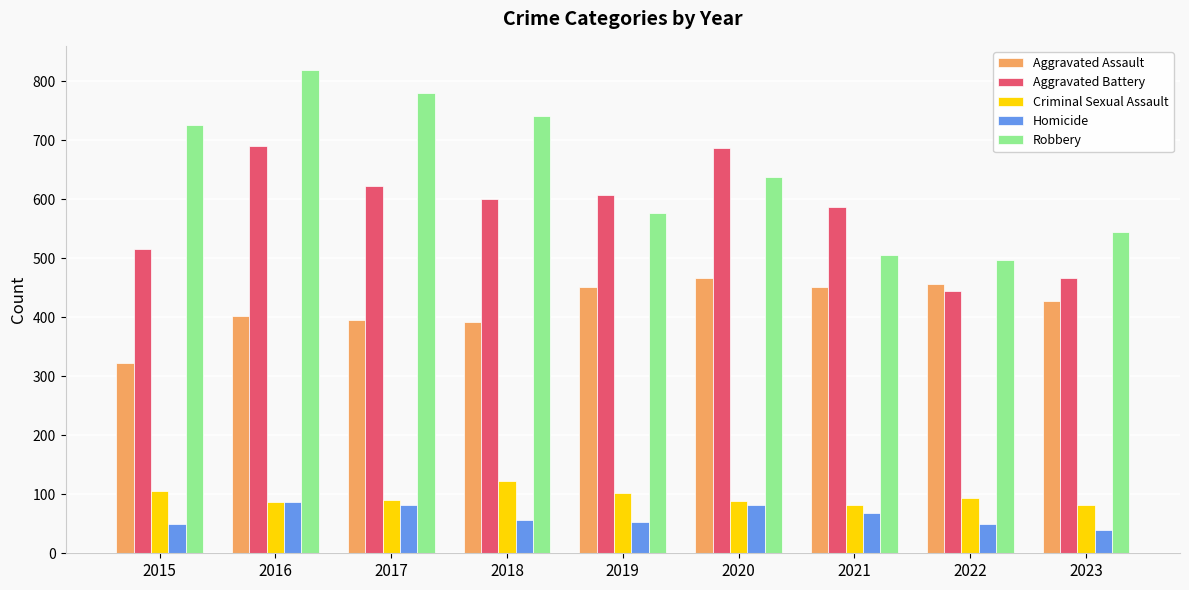

The Robbery series shows 741 at 2018. True or false?

True